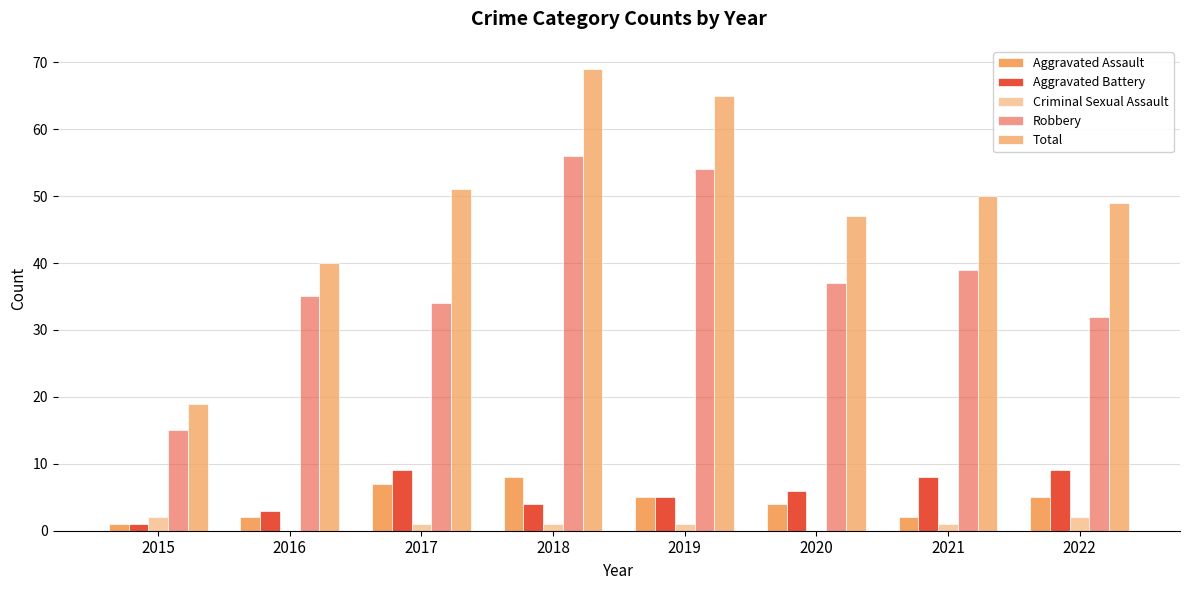

How many categories are shown in the chart?

8